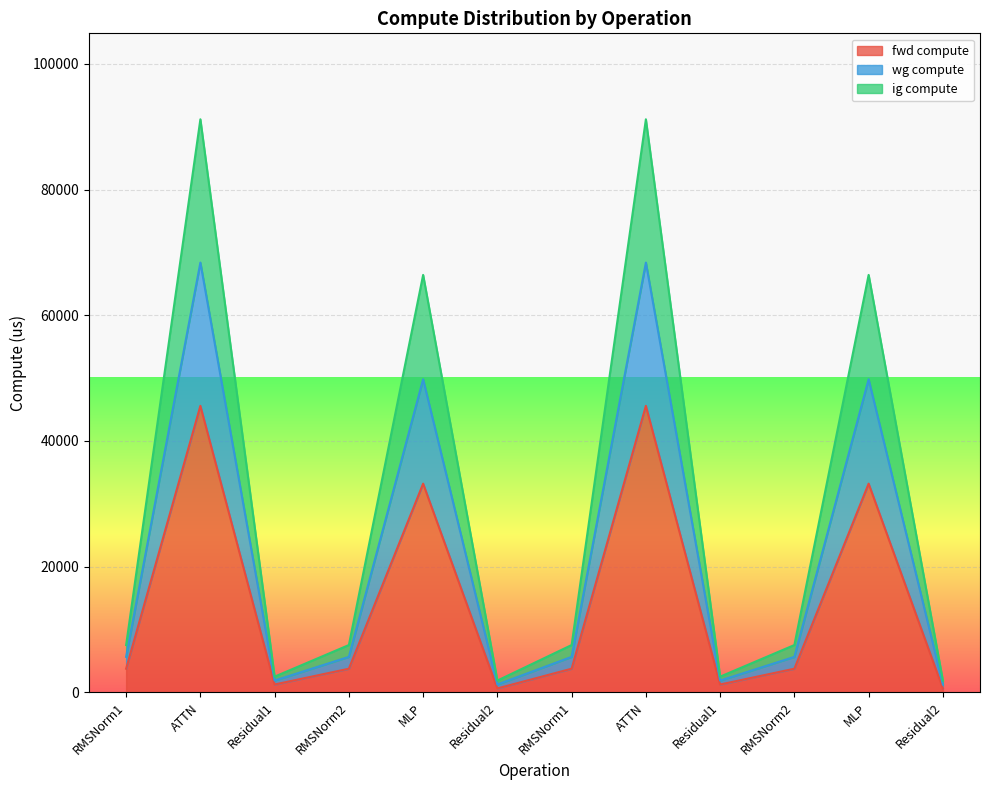

Count the number of categories in the chart.

12